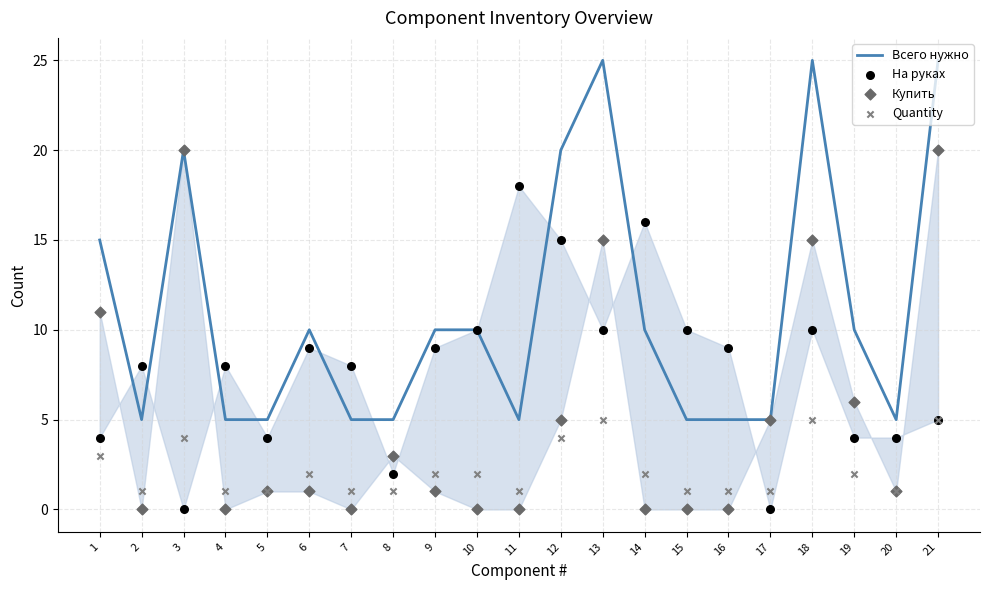

Which series has the largest total across all categories?

Всего нужно